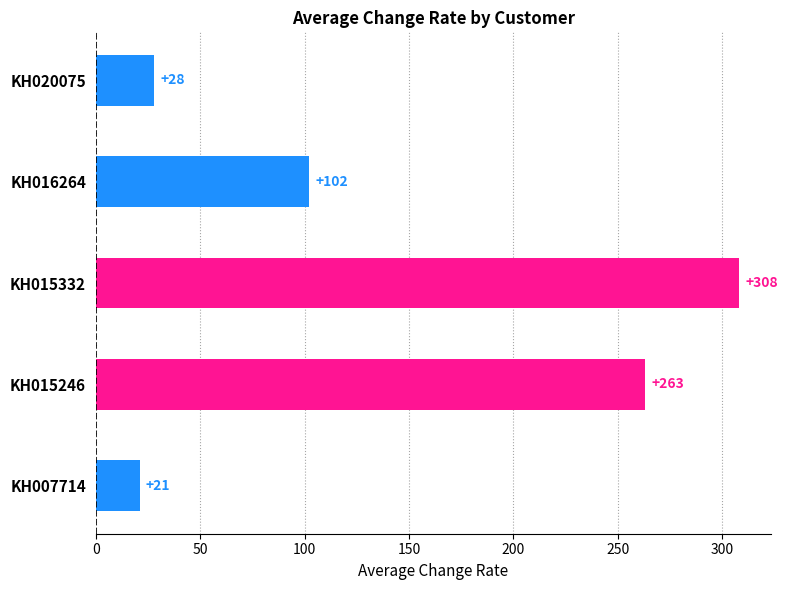

What is the ratio of the value at KH015332 to the value at KH015246?

1.2